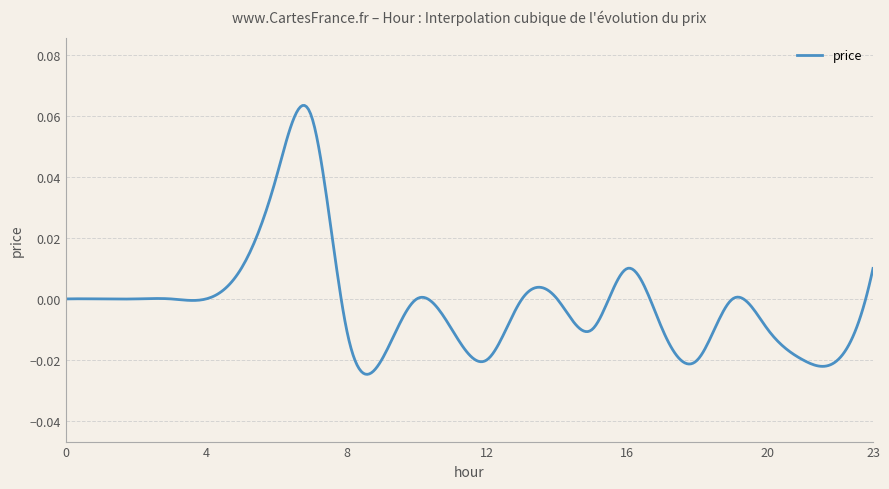

Does the chart have visible grid lines?

Yes